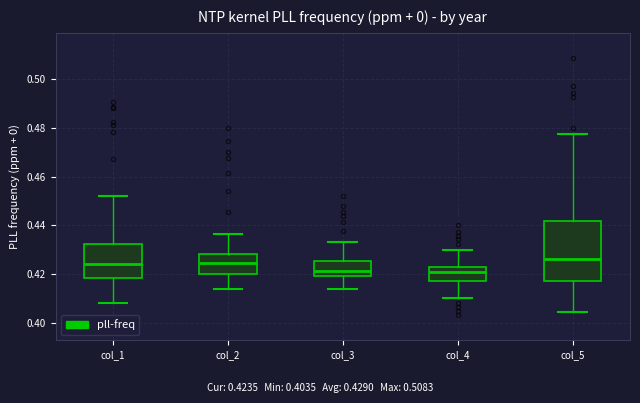

Where is the lower edge of the box for col_3 on the y-axis? The values are not printed on the chart, so give them approximately, as read against the axis.

0.420